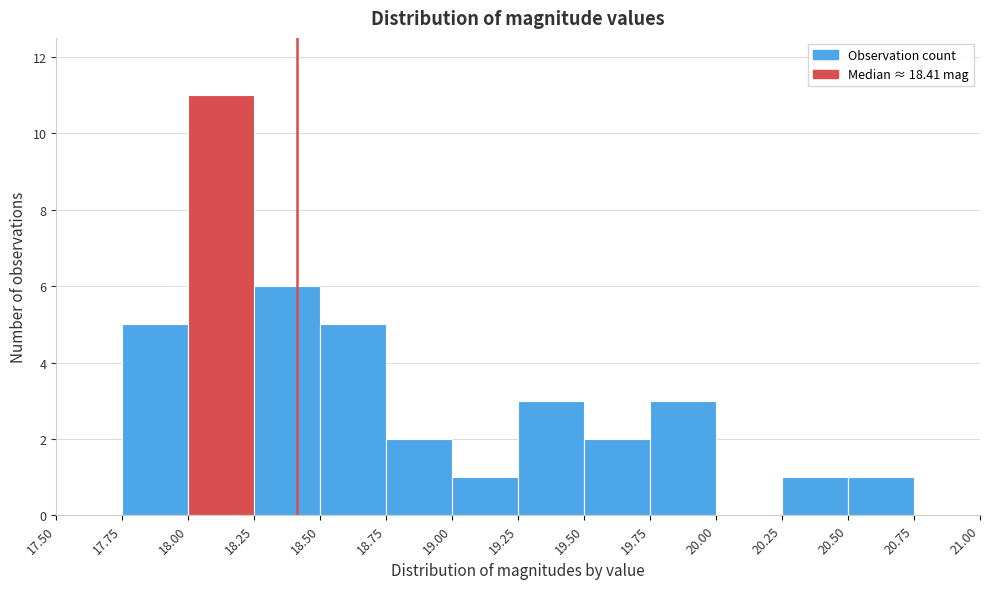

Which range on the x-axis has the tallest bar?

18.00 to 18.25